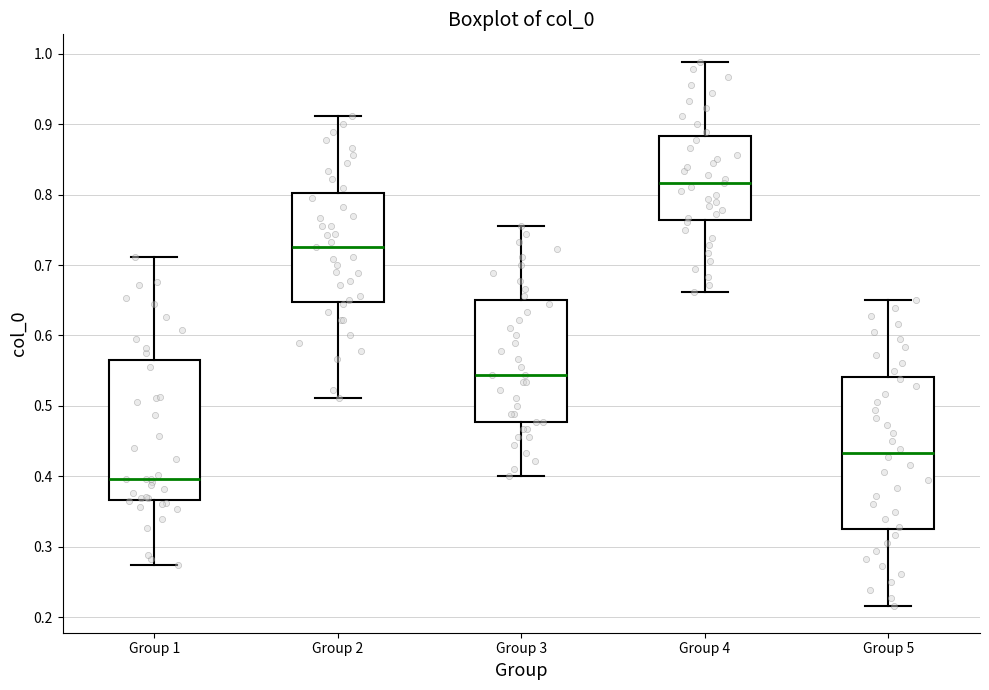

Which box is the tallest, from its lower edge to its upper edge?

Group 5